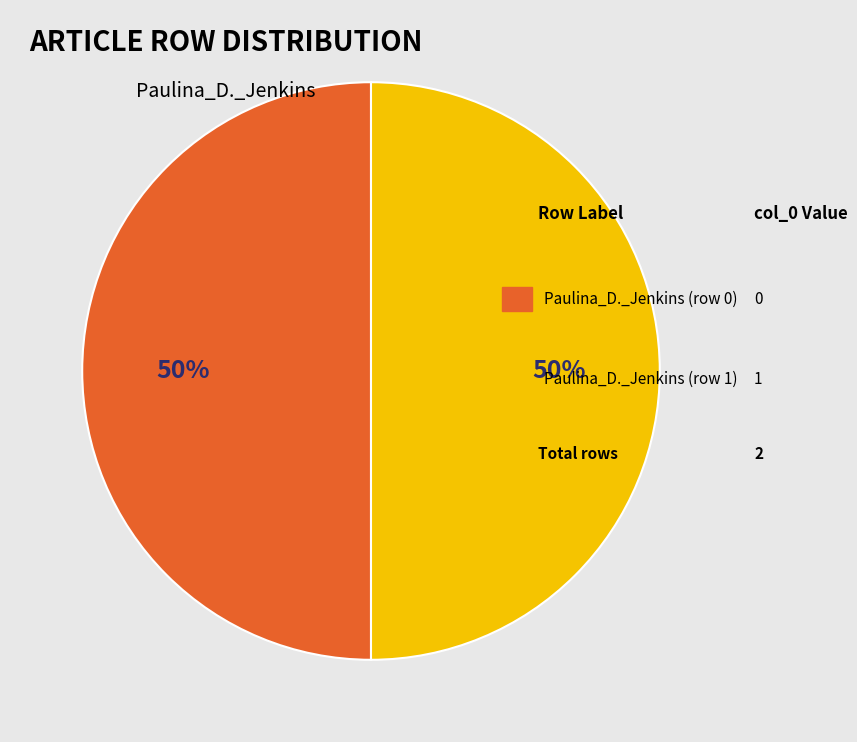

To the nearest percent, what is the average slice percentage?

50%